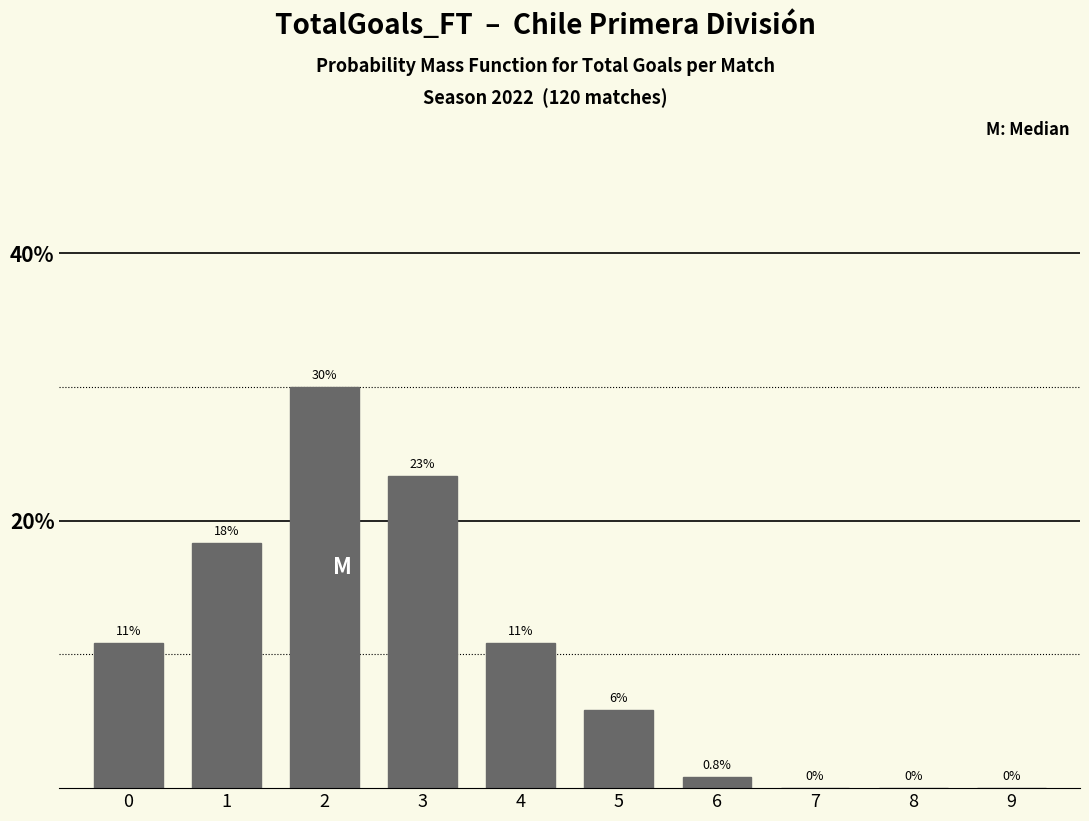

What is the ratio of the value at 3 to the value at 2?

0.8